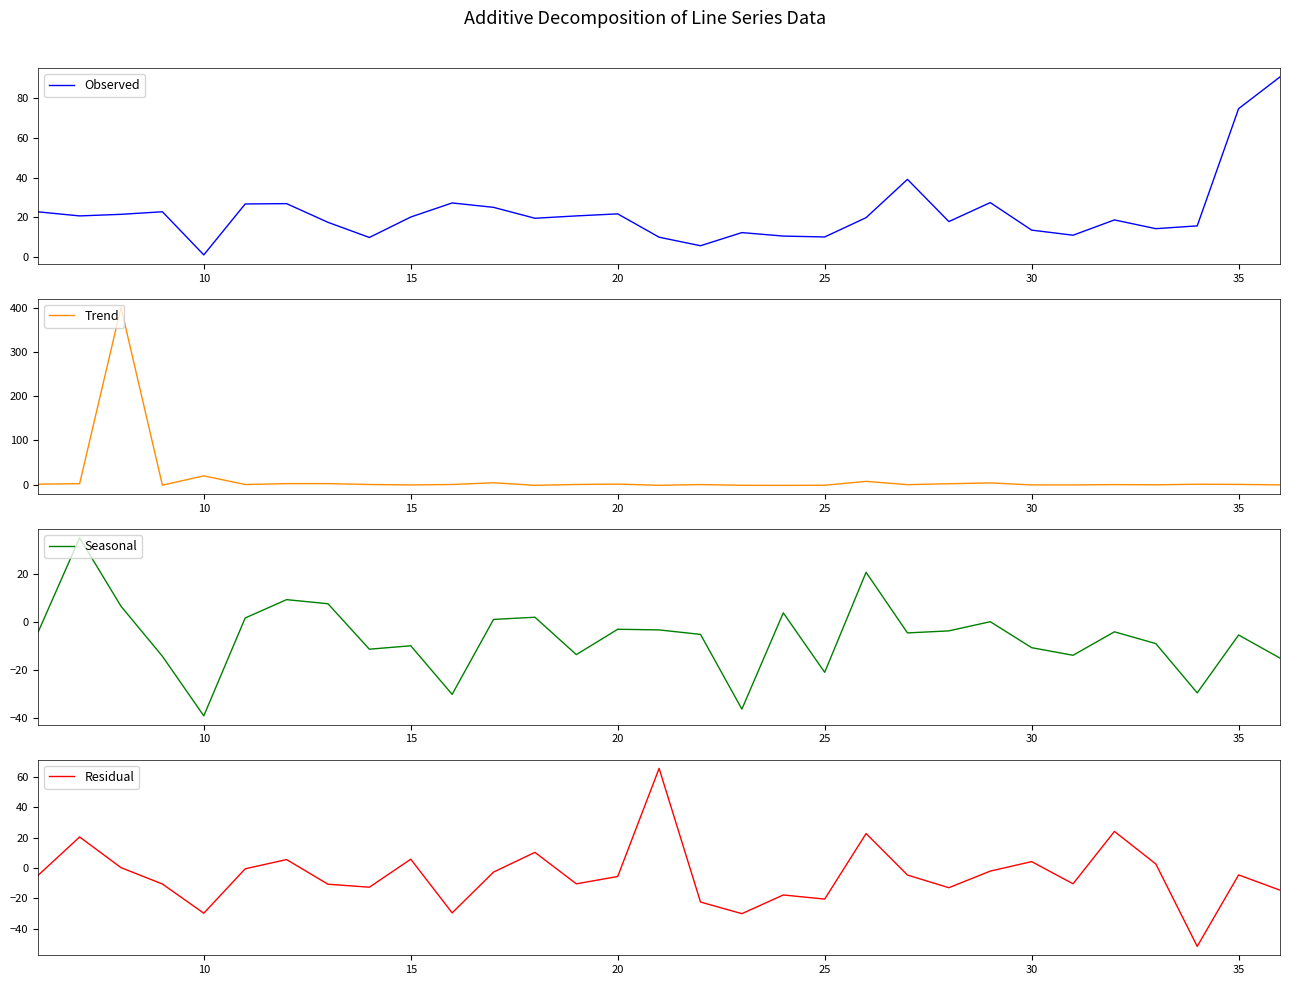

Which category has the lowest value in the Seasonal series?

10